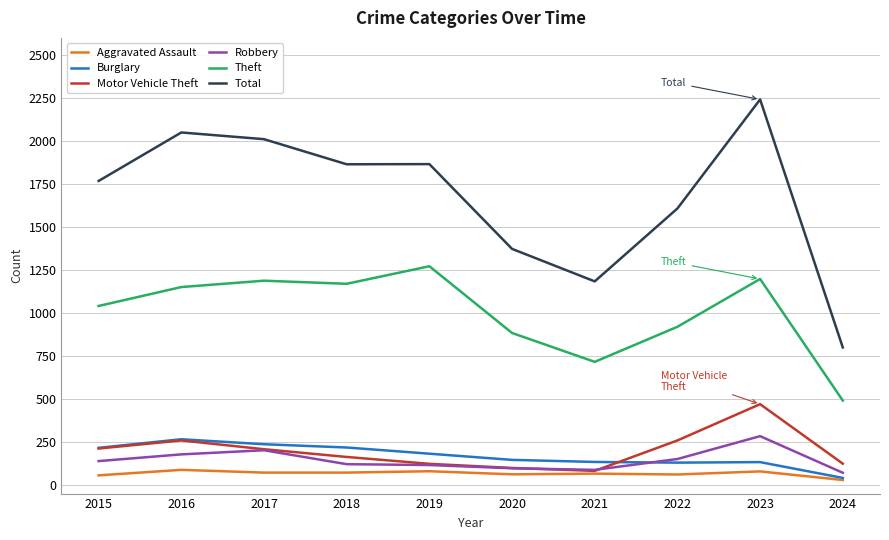

After their last crossing, which series has the higher values: Motor Vehicle Theft or Burglary?

Motor Vehicle Theft